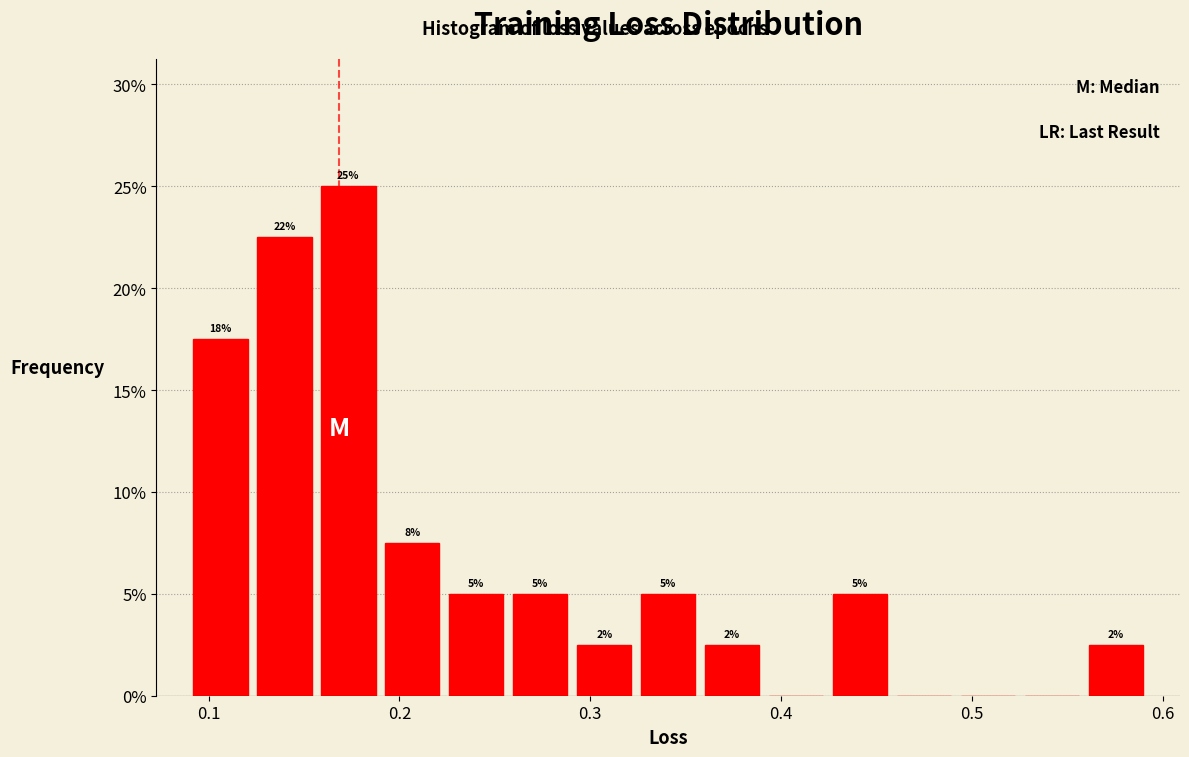

Read against the x-axis, roughly where is the centre of the tallest bar?

0.17